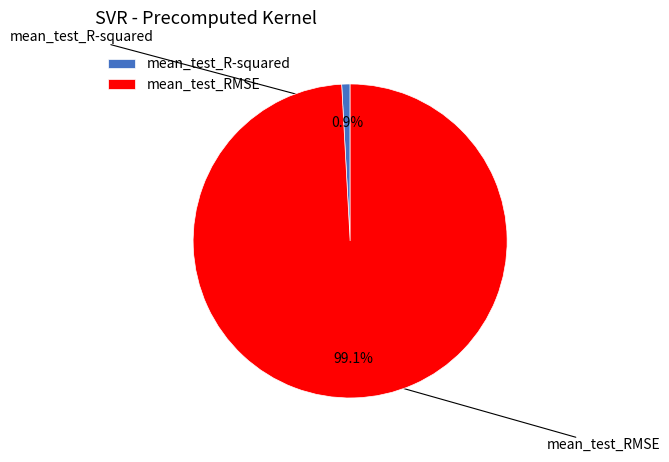

Does mean_test_R-squared represent more than half of the total?

No